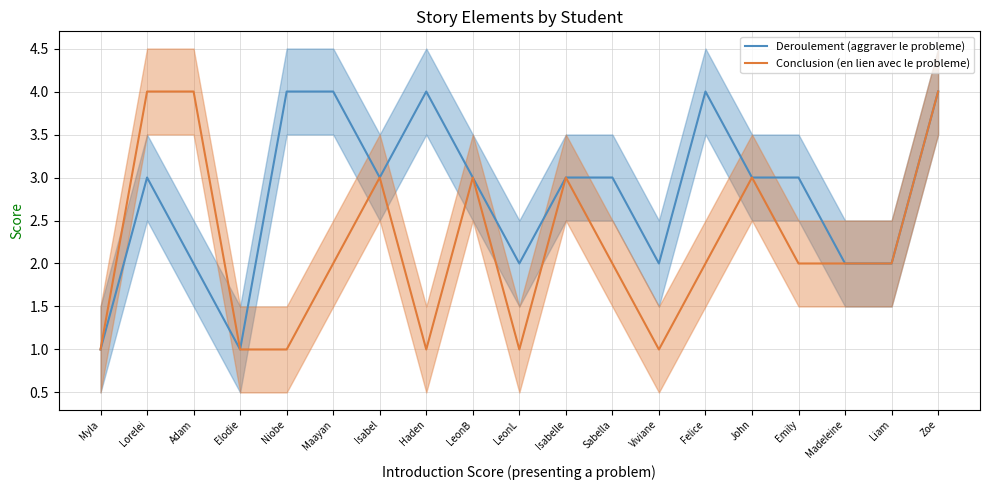

Reading right to left, list all the values displayed in this chart.

Deroulement (aggraver le probleme): Zoe=4	Liam=2	Madeleine=2	Emily=3	John=3	Felice=4	Viviane=2	Sabella=3	Isabelle=3	LeonL=2	LeonB=3	Haden=4	Isabel=3	Maayan=4	Niobe=4	Elodie=1	Adam=2	Lorelei=3	Myla=1
Conclusion (en lien avec le probleme): Zoe=4	Liam=2	Madeleine=2	Emily=2	John=3	Felice=2	Viviane=1	Sabella=2	Isabelle=3	LeonL=1	LeonB=3	Haden=1	Isabel=3	Maayan=2	Niobe=1	Elodie=1	Adam=4	Lorelei=4	Myla=1